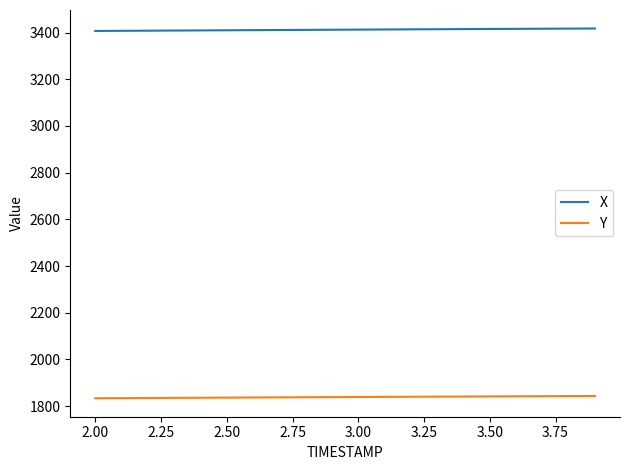

List the series in order of their peak value, highest first.

X, Y